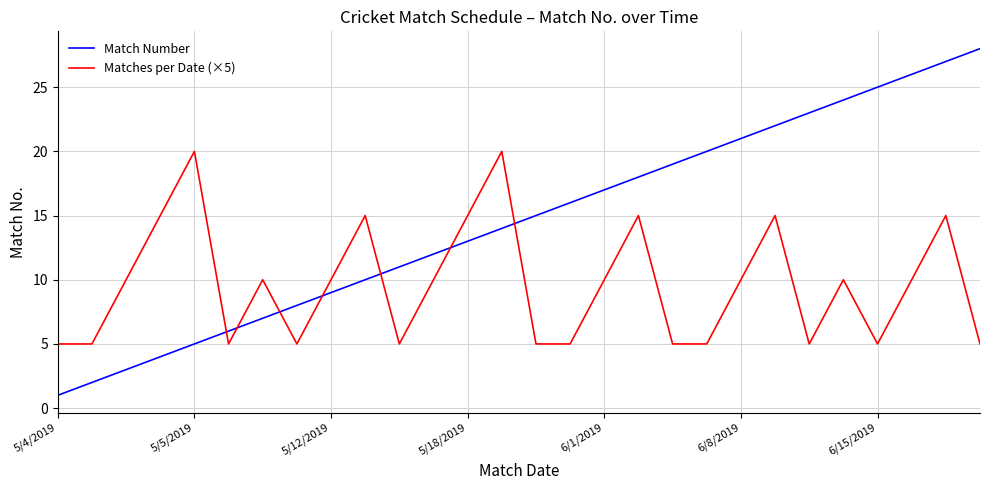

True or false: Match Number has more than 0 points higher than both neighbors.

False